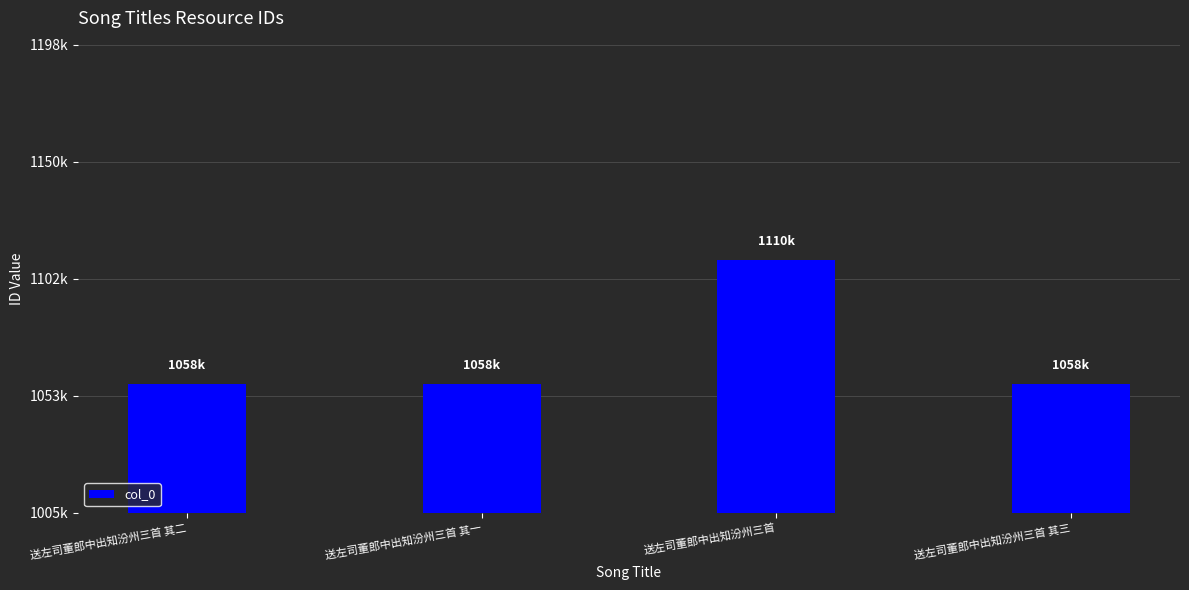

At which label does the data first exceed 1058456?

送左司董郎中出知汾州三首